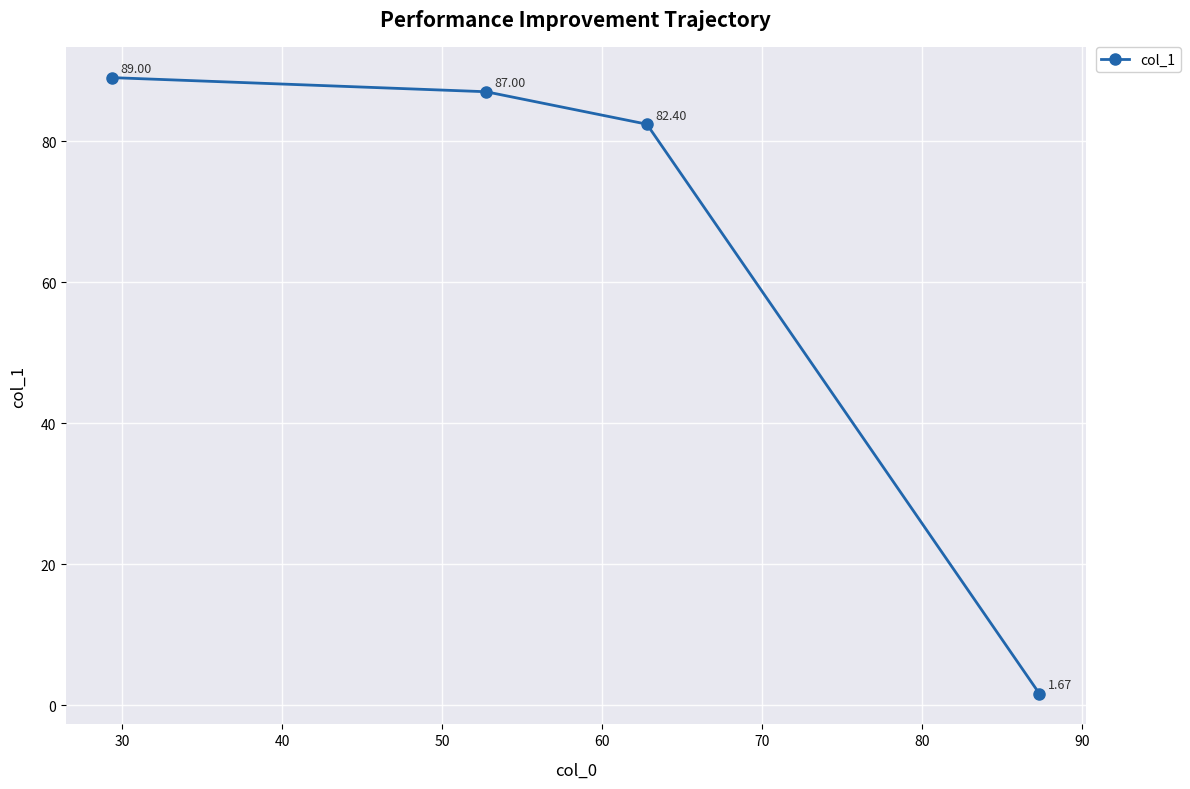

True or false: there are more than 0 points higher than both neighbors.

False